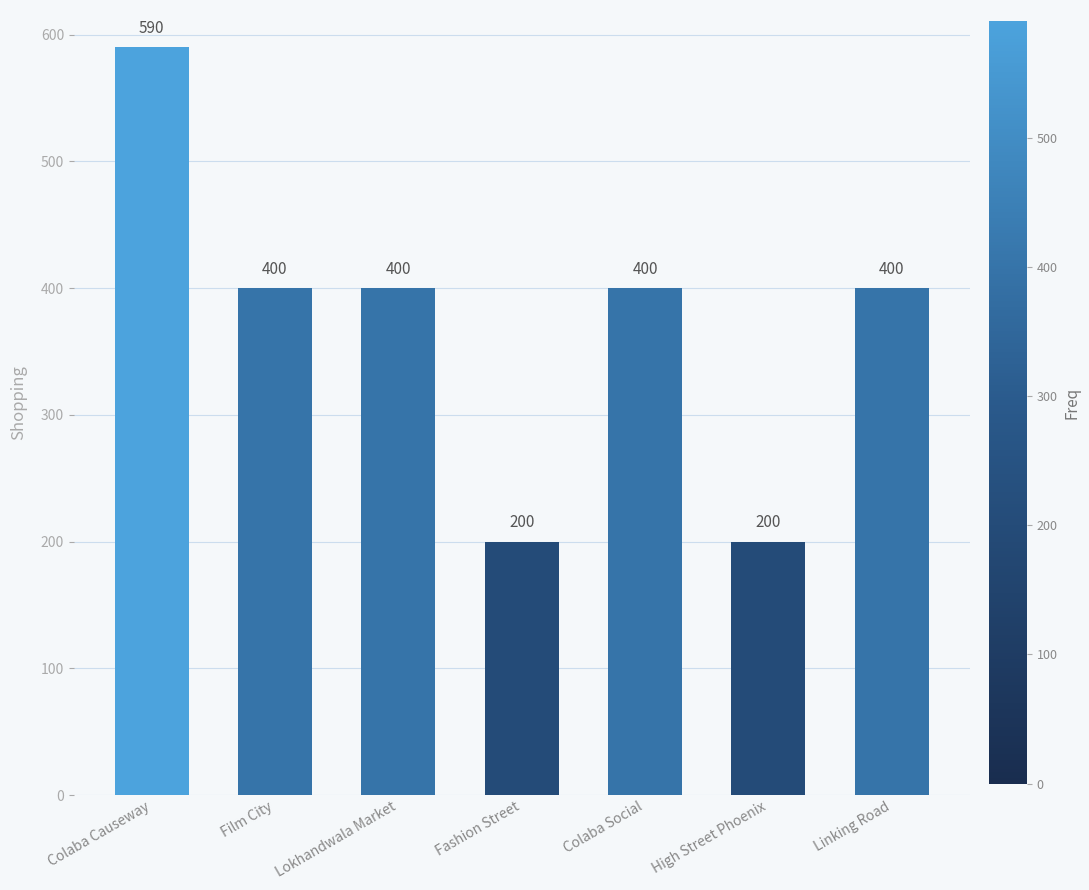

Reading left to right, list all the values displayed in this chart.

Colaba Causeway=590	Film City=400	Lokhandwala Market=400	Fashion Street=200	Colaba Social=400	High Street Phoenix=200	Linking Road=400